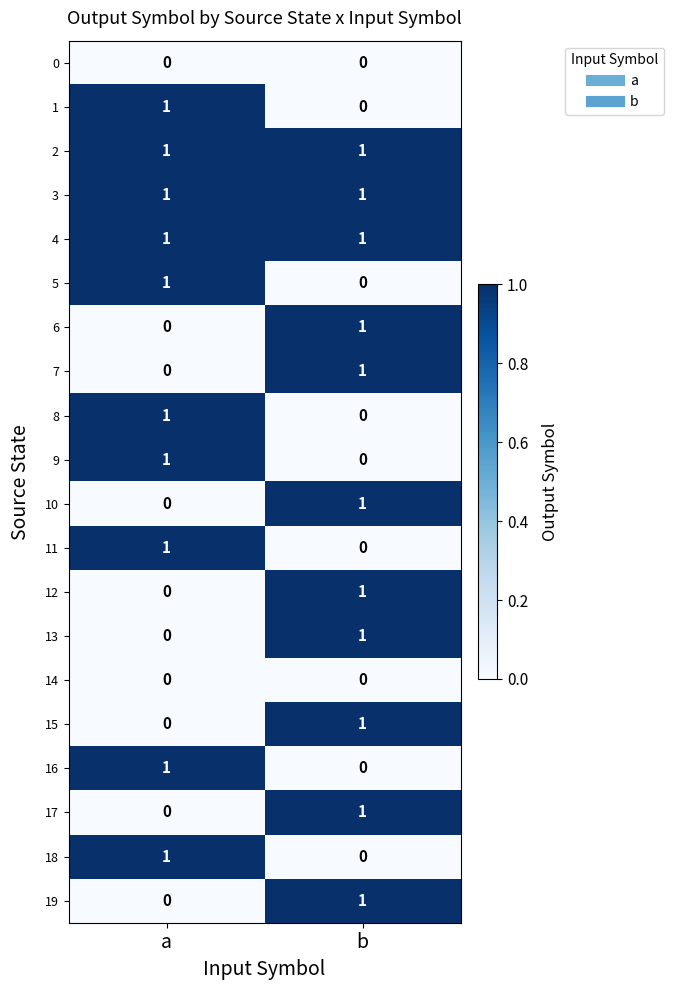

Which category has the lowest value in the 19 series?

a